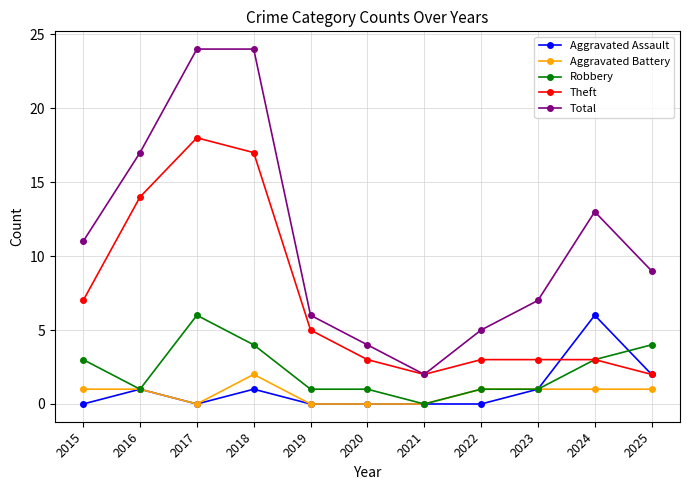

Count the Robbery values in the range 1 to 4.

9